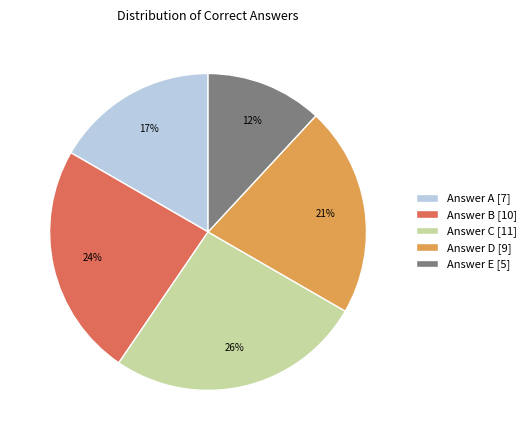

Does Answer B [10] represent more than half of the total?

No